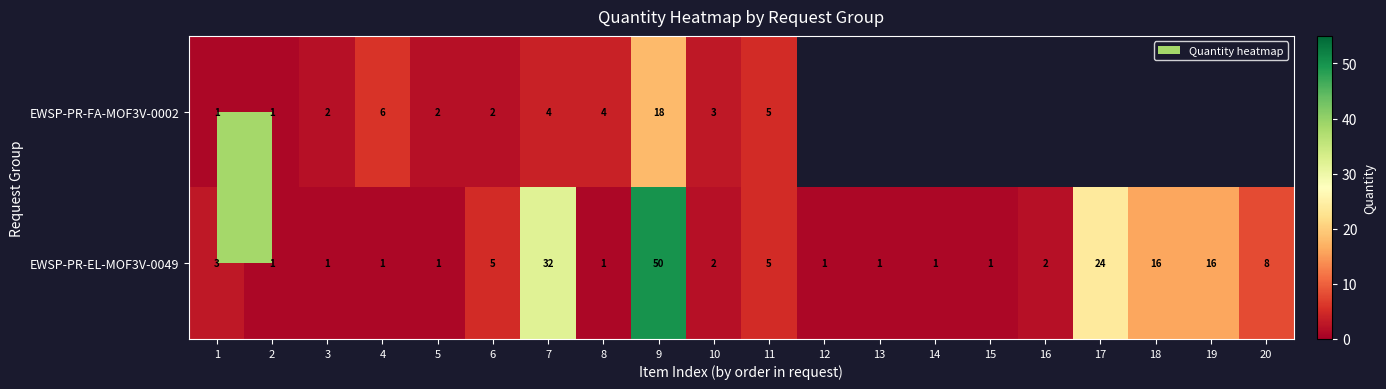

What is the total value across all series at 3?

3